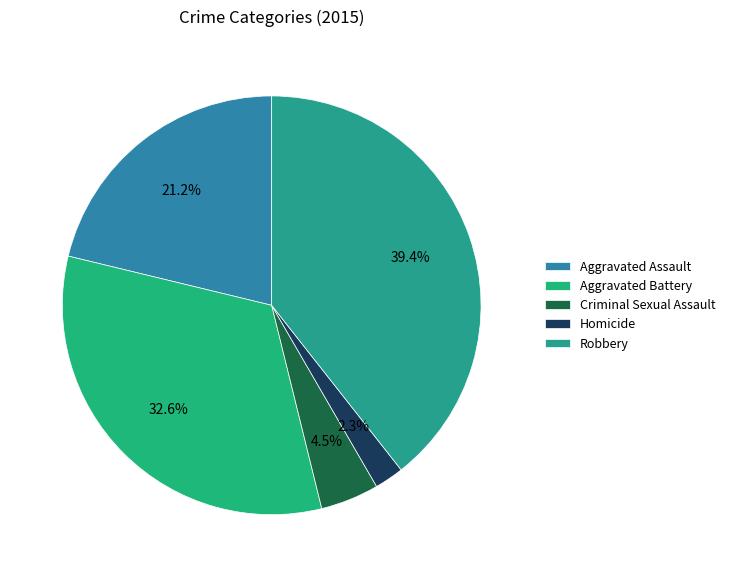

Rank the categories by value from lowest to highest.

Homicide, Criminal Sexual Assault, Aggravated Assault, Aggravated Battery, Robbery